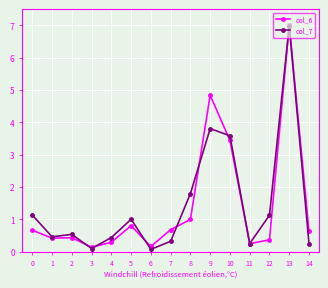

Which series has the widest spread of values?

col_7